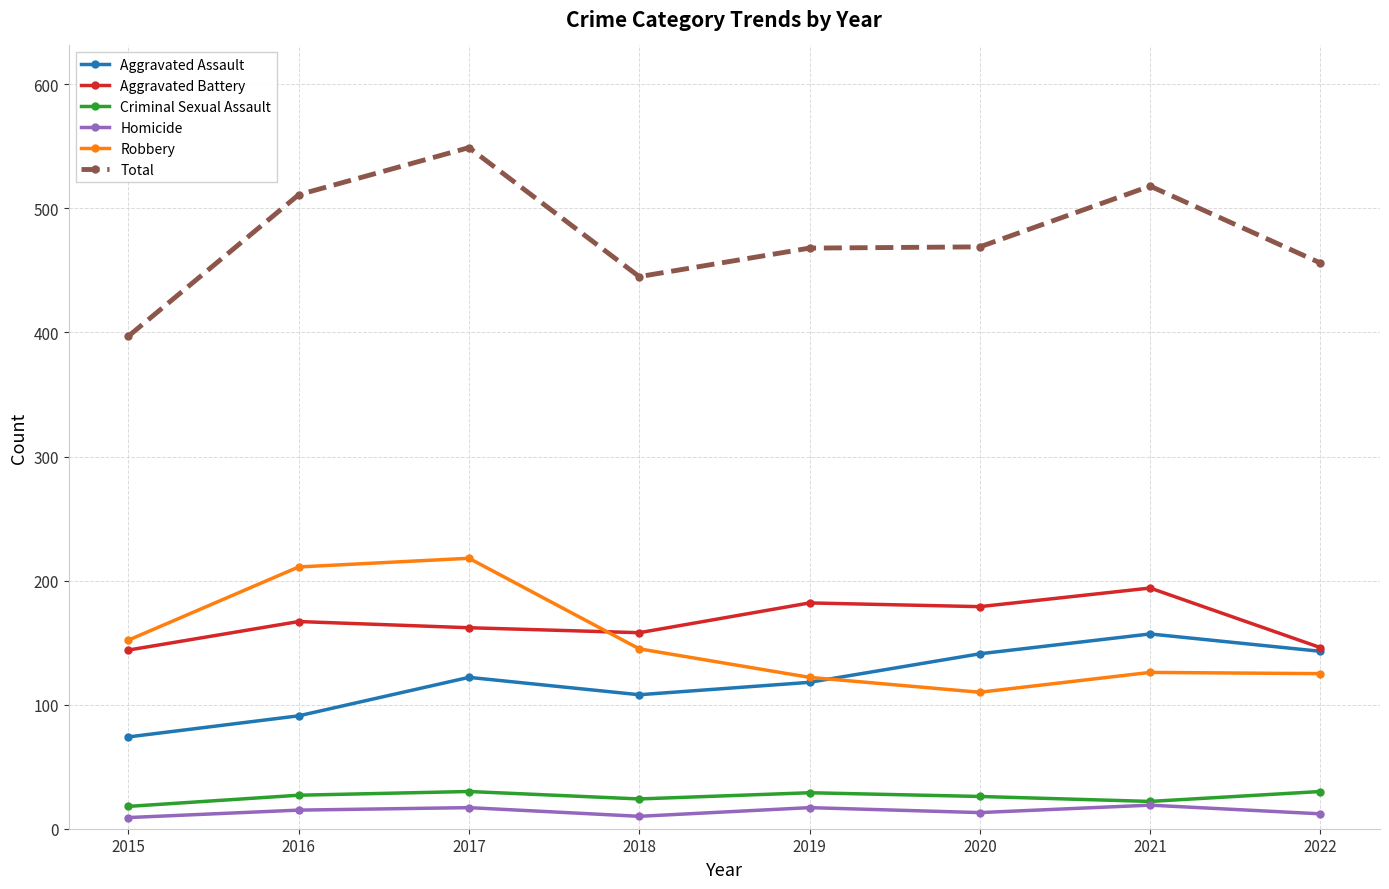

What is the spread (max minus min) of values at 2021?

499